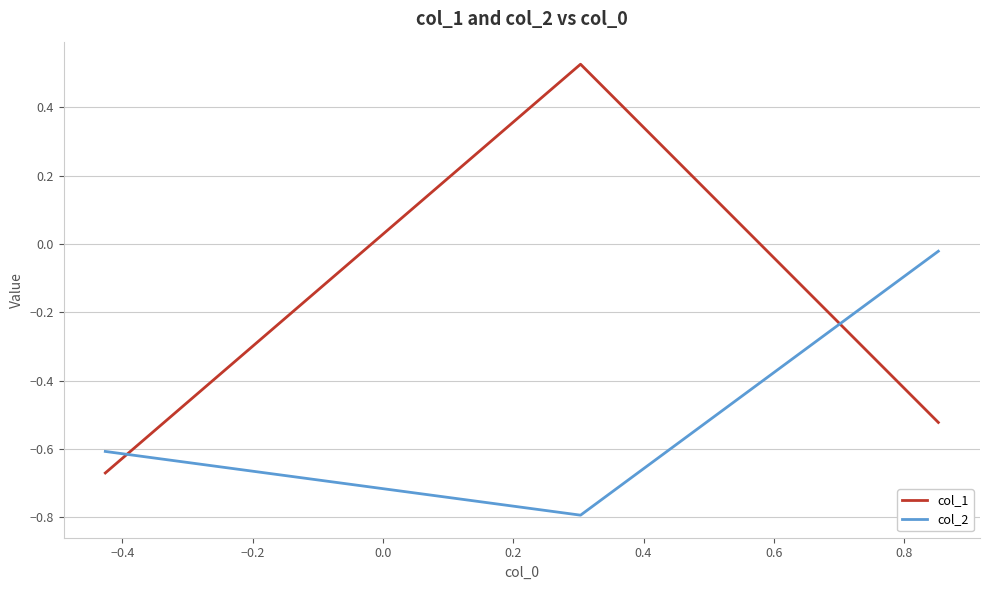

How many lines are shown in the chart?

2